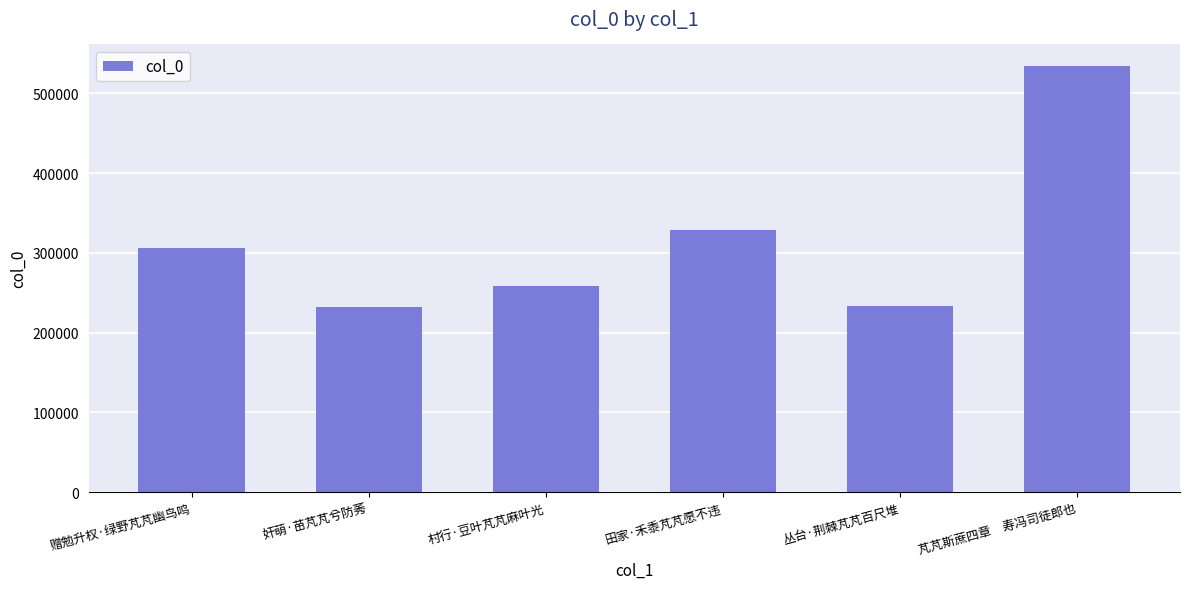

At which label is the value closest to 383200?

田家·禾黍芃芃愿不违